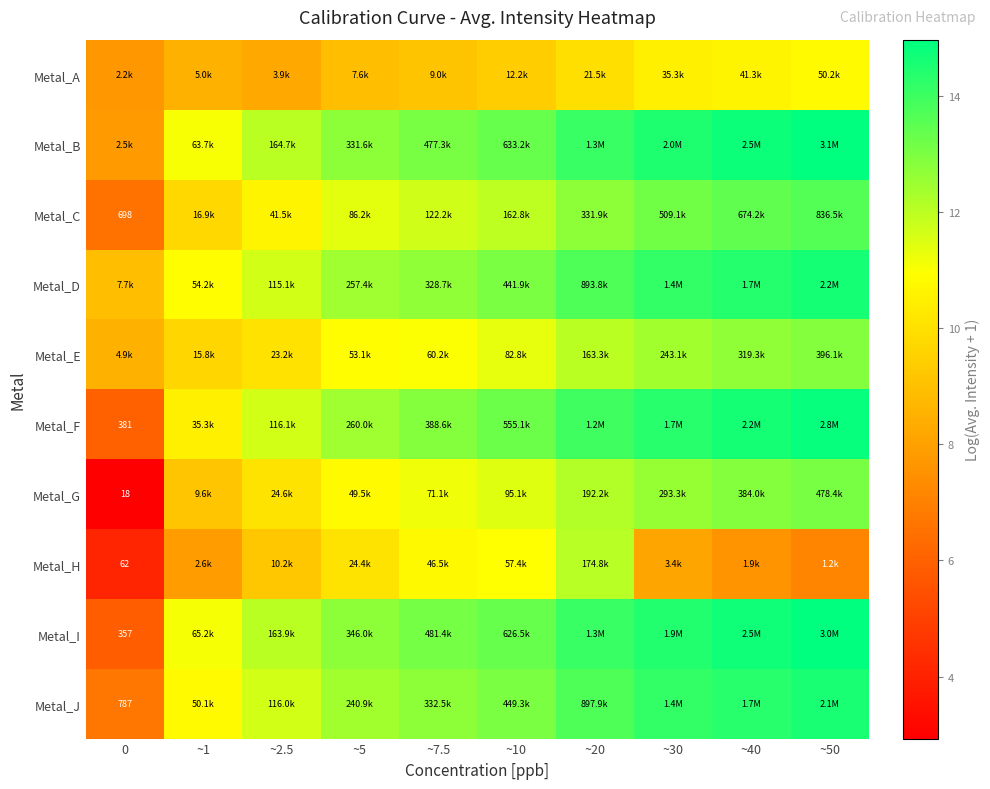

What is the total value across all series at ~2.5?

107.3